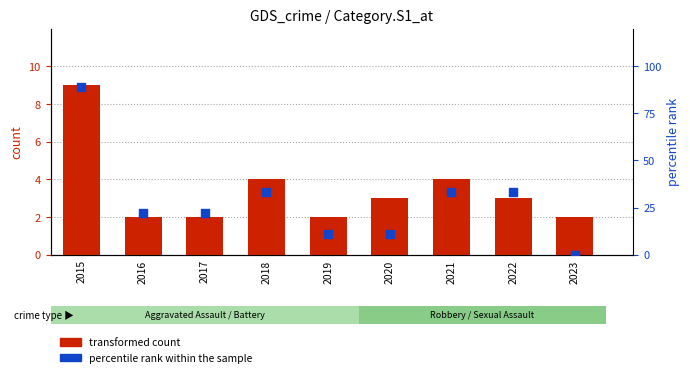

At how many categories does at least one series exceed 44?

1